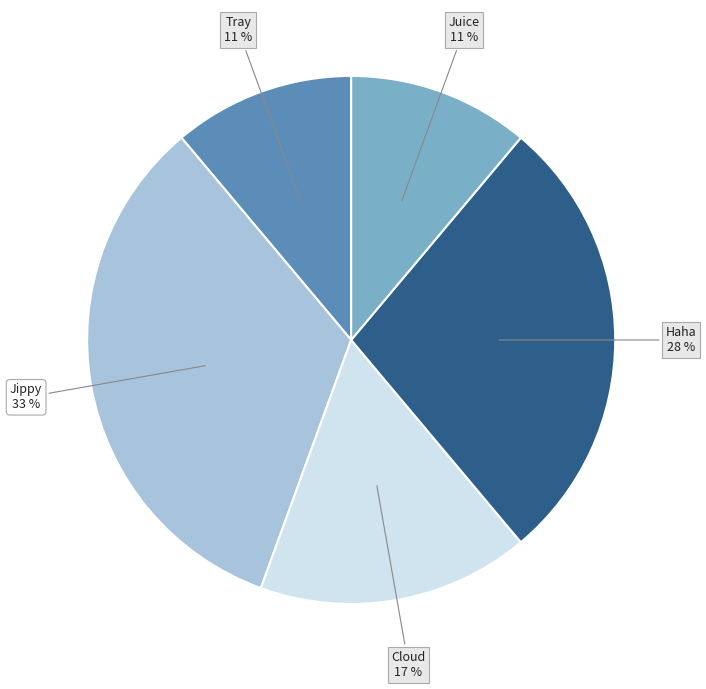

To the nearest percent, what is the average slice percentage?

20%